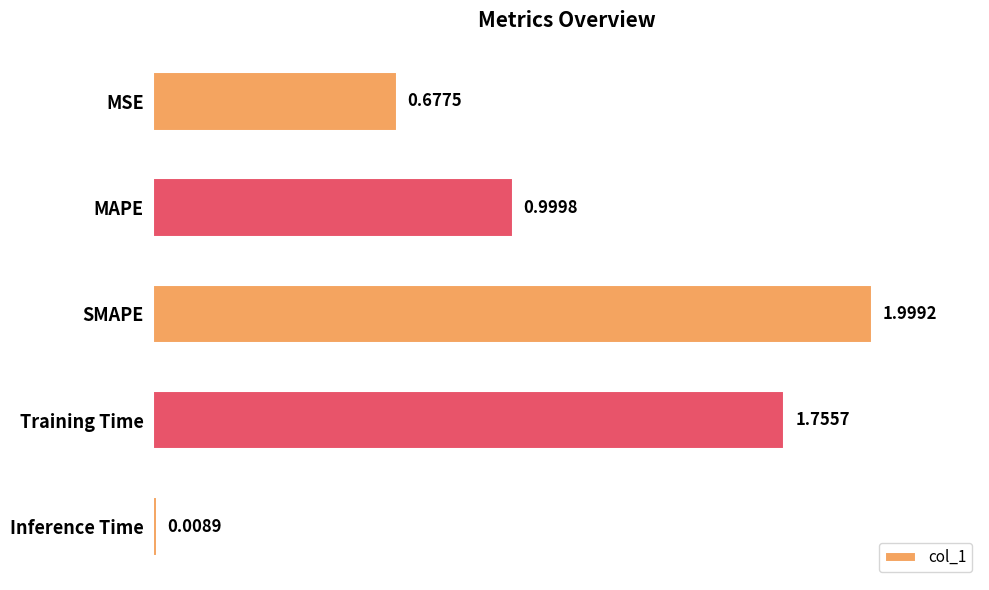

What is the difference between the second highest and minimum values?

1.7